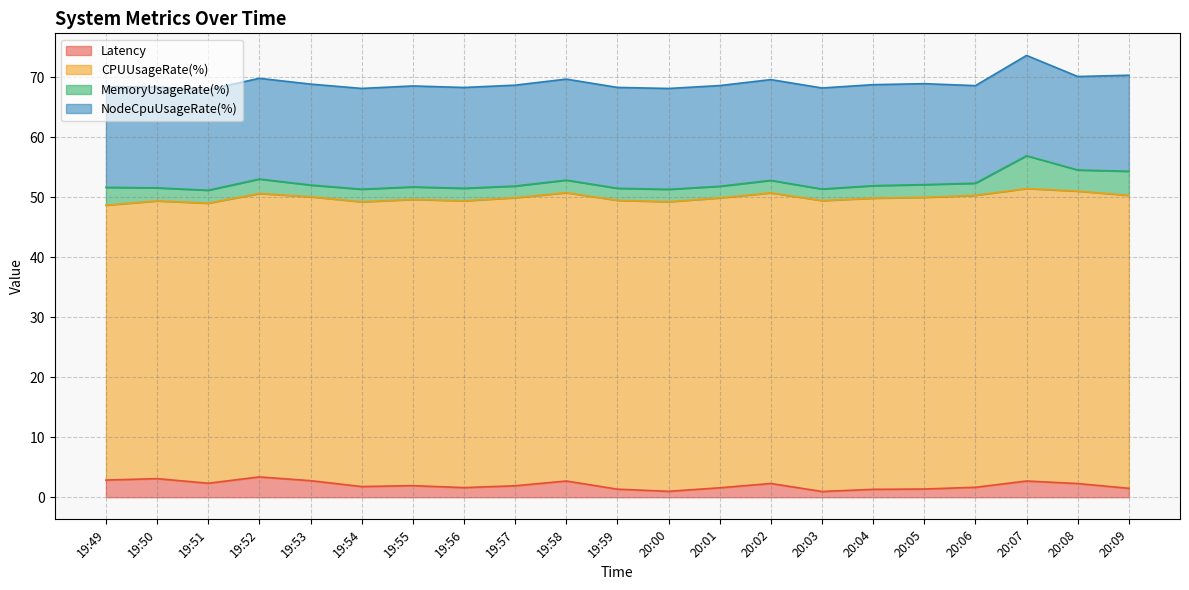

Rank the series by their maximum value, from highest to lowest.

CPUUsageRate(%), NodeCpuUsageRate(%), MemoryUsageRate(%), Latency